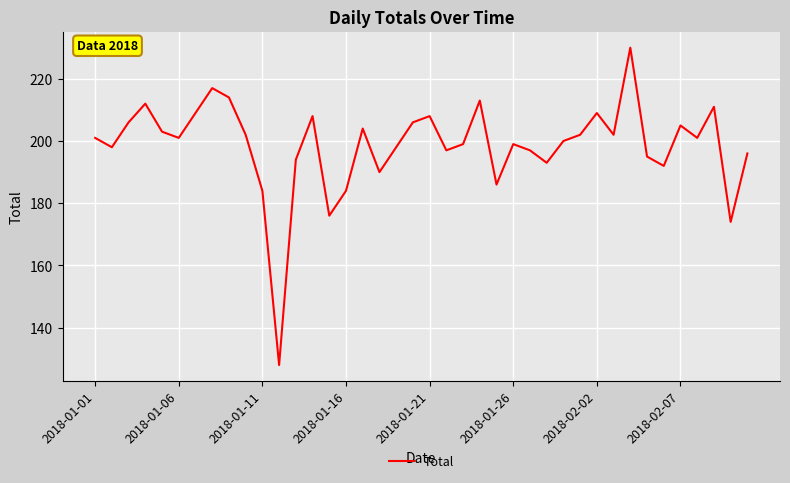

What is the difference between the maximum and minimum values?

102